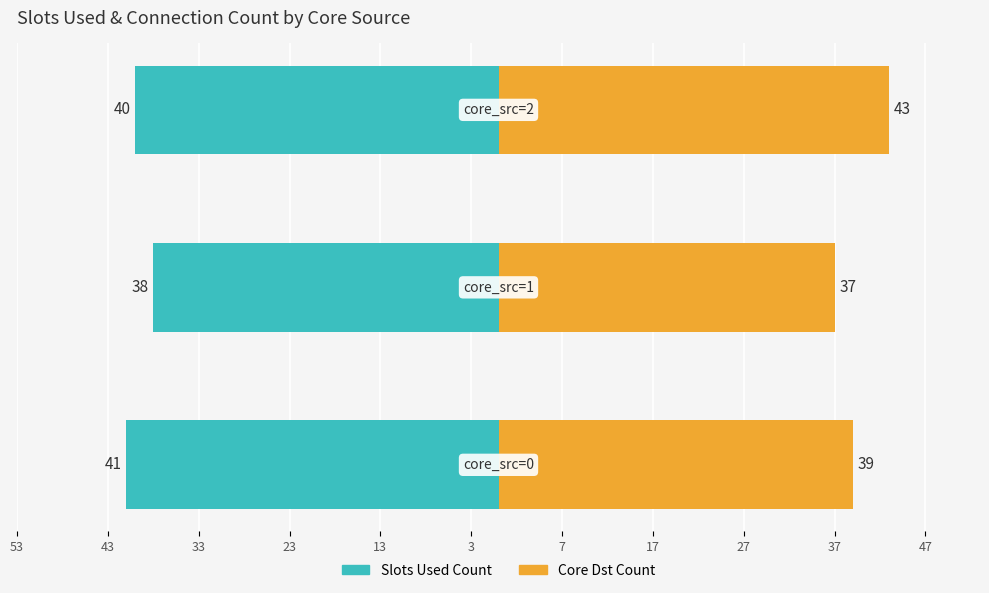

What is the total value across all series at 43?

-1